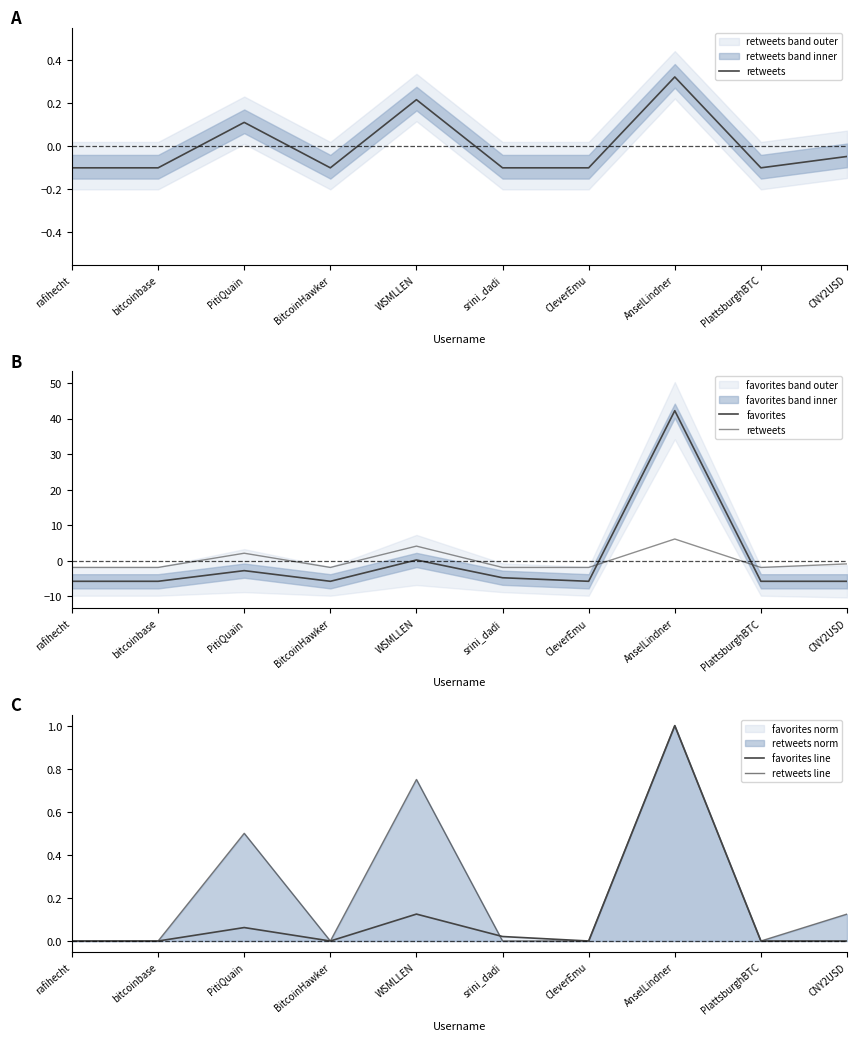

At which category does the chart reach its peak across all series?

AnselLindner